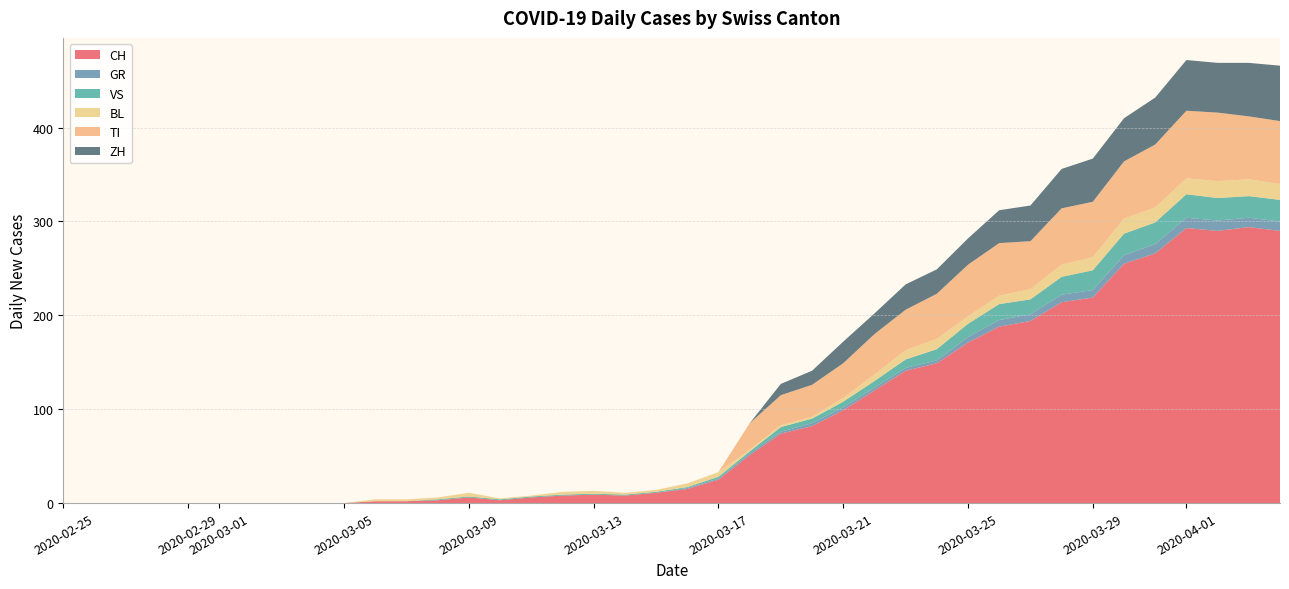

Reading right to left, extract all data points from this chart.

CH: 2020-04-04=290	2020-04-03=294	2020-04-02=290	2020-04-01=293	2020-03-31=266	2020-03-30=255	2020-03-29=219	2020-03-28=214	2020-03-27=194	2020-03-26=188	2020-03-25=171	2020-03-24=149	2020-03-23=141	2020-03-22=120	2020-03-21=99	2020-03-20=82	2020-03-19=74	2020-03-18=51	2020-03-17=25	2020-03-16=15	2020-03-15=11	2020-03-14=8	2020-03-13=9	2020-03-12=8	2020-03-11=6	2020-03-10=3	2020-03-09=6	2020-03-08=3	2020-03-07=2	2020-03-06=2	2020-03-05=0	2020-03-04=0	2020-03-03=0	2020-03-02=0	2020-03-01=0	2020-02-29=0	2020-02-28=0	2020-02-27=0	2020-02-26=0	2020-02-25=0
GR: 2020-04-04=10	2020-04-03=10	2020-04-02=11	2020-04-01=11	2020-03-31=10	2020-03-30=9	2020-03-29=8	2020-03-28=8	2020-03-27=7	2020-03-26=7	2020-03-25=6	2020-03-24=3	2020-03-23=3	2020-03-22=3	2020-03-21=3	2020-03-20=3	2020-03-19=2	2020-03-18=2	2020-03-17=1	2020-03-16=1	2020-03-15=0	2020-03-14=0	2020-03-13=0	2020-03-12=0	2020-03-11=0	2020-03-10=0	2020-03-09=0	2020-03-08=0	2020-03-07=0	2020-03-06=0	2020-03-05=0	2020-03-04=0	2020-03-03=0	2020-03-02=0	2020-03-01=0	2020-02-29=0	2020-02-28=0	2020-02-27=0	2020-02-26=0	2020-02-25=0
VS: 2020-04-04=23	2020-04-03=23	2020-04-02=24	2020-04-01=25	2020-03-31=23	2020-03-30=23	2020-03-29=21	2020-03-28=19	2020-03-27=16	2020-03-26=17	2020-03-25=14	2020-03-24=12	2020-03-23=9	2020-03-22=7	2020-03-21=6	2020-03-20=5	2020-03-19=5	2020-03-18=2	2020-03-17=2	2020-03-16=1	2020-03-15=1	2020-03-14=1	2020-03-13=1	2020-03-12=1	2020-03-11=1	2020-03-10=1	2020-03-09=1	2020-03-08=1	2020-03-07=0	2020-03-06=0	2020-03-05=0	2020-03-04=0	2020-03-03=0	2020-03-02=0	2020-03-01=0	2020-02-29=0	2020-02-28=0	2020-02-27=0	2020-02-26=0	2020-02-25=0
BL: 2020-04-04=17	2020-04-03=18	2020-04-02=18	2020-04-01=17	2020-03-31=16	2020-03-30=16	2020-03-29=14	2020-03-28=13	2020-03-27=11	2020-03-26=9	2020-03-25=8	2020-03-24=11	2020-03-23=10	2020-03-22=7	2020-03-21=4	2020-03-20=2	2020-03-19=2	2020-03-18=2	2020-03-17=5	2020-03-16=4	2020-03-15=2	2020-03-14=2	2020-03-13=3	2020-03-12=3	2020-03-11=1	2020-03-10=1	2020-03-09=4	2020-03-08=2	2020-03-07=2	2020-03-06=2	2020-03-05=0	2020-03-04=0	2020-03-03=0	2020-03-02=0	2020-03-01=0	2020-02-29=0	2020-02-28=0	2020-02-27=0	2020-02-26=0	2020-02-25=0
TI: 2020-04-04=67	2020-04-03=67	2020-04-02=73	2020-04-01=72	2020-03-31=67	2020-03-30=61	2020-03-29=59	2020-03-28=60	2020-03-27=51	2020-03-26=56	2020-03-25=55	2020-03-24=48	2020-03-23=43	2020-03-22=43	2020-03-21=37	2020-03-20=34	2020-03-19=32	2020-03-18=28	2020-03-17=0	2020-03-16=0	2020-03-15=0	2020-03-14=0	2020-03-13=0	2020-03-12=0	2020-03-11=0	2020-03-10=0	2020-03-09=0	2020-03-08=0	2020-03-07=0	2020-03-06=0	2020-03-05=0	2020-03-04=0	2020-03-03=0	2020-03-02=0	2020-03-01=0	2020-02-29=0	2020-02-28=0	2020-02-27=0	2020-02-26=0	2020-02-25=0
ZH: 2020-04-04=59	2020-04-03=57	2020-04-02=53	2020-04-01=54	2020-03-31=50	2020-03-30=46	2020-03-29=46	2020-03-28=42	2020-03-27=38	2020-03-26=35	2020-03-25=28	2020-03-24=26	2020-03-23=27	2020-03-22=22	2020-03-21=23	2020-03-20=15	2020-03-19=12	2020-03-18=0	2020-03-17=0	2020-03-16=0	2020-03-15=0	2020-03-14=0	2020-03-13=0	2020-03-12=0	2020-03-11=0	2020-03-10=0	2020-03-09=0	2020-03-08=0	2020-03-07=0	2020-03-06=0	2020-03-05=0	2020-03-04=0	2020-03-03=0	2020-03-02=0	2020-03-01=0	2020-02-29=0	2020-02-28=0	2020-02-27=0	2020-02-26=0	2020-02-25=0